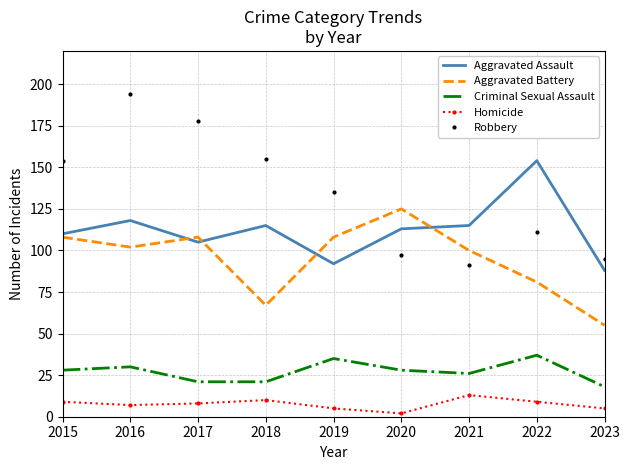

True or false: Homicide and Aggravated Battery intersect in this chart.

False